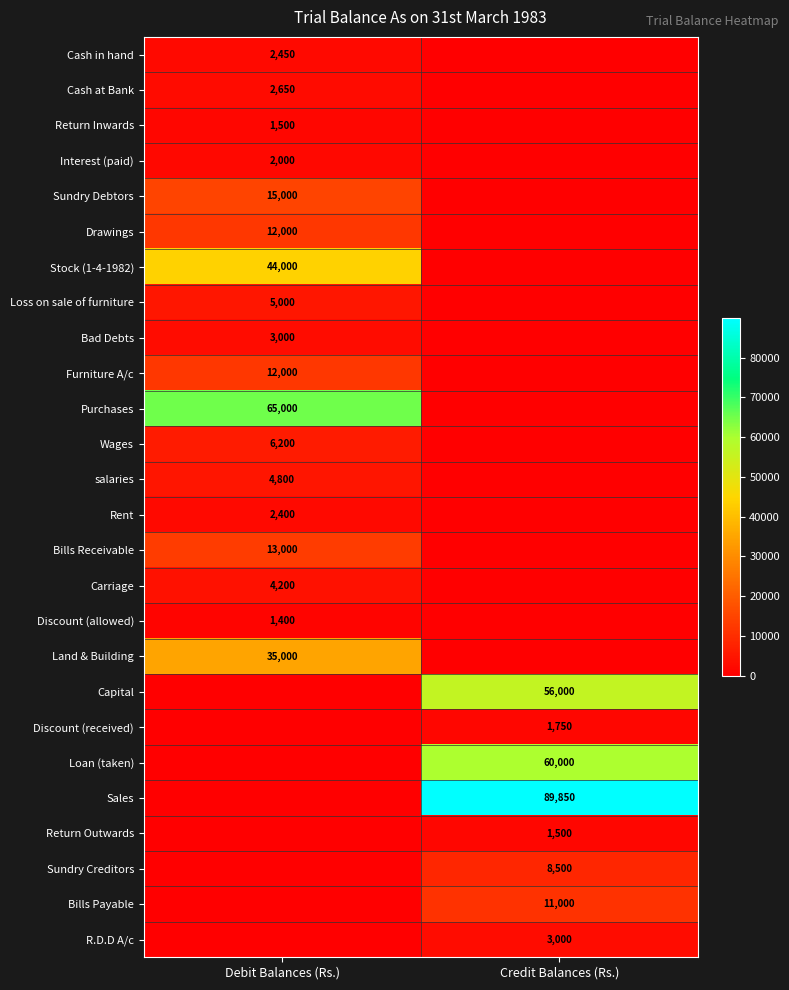

What is the difference between the highest and lowest values at Debit Balances (Rs.)?

65000